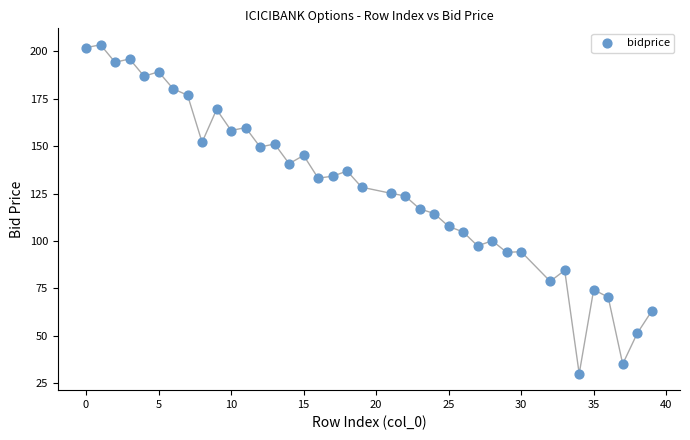

What is the range of X values (max minus min)?

39.0